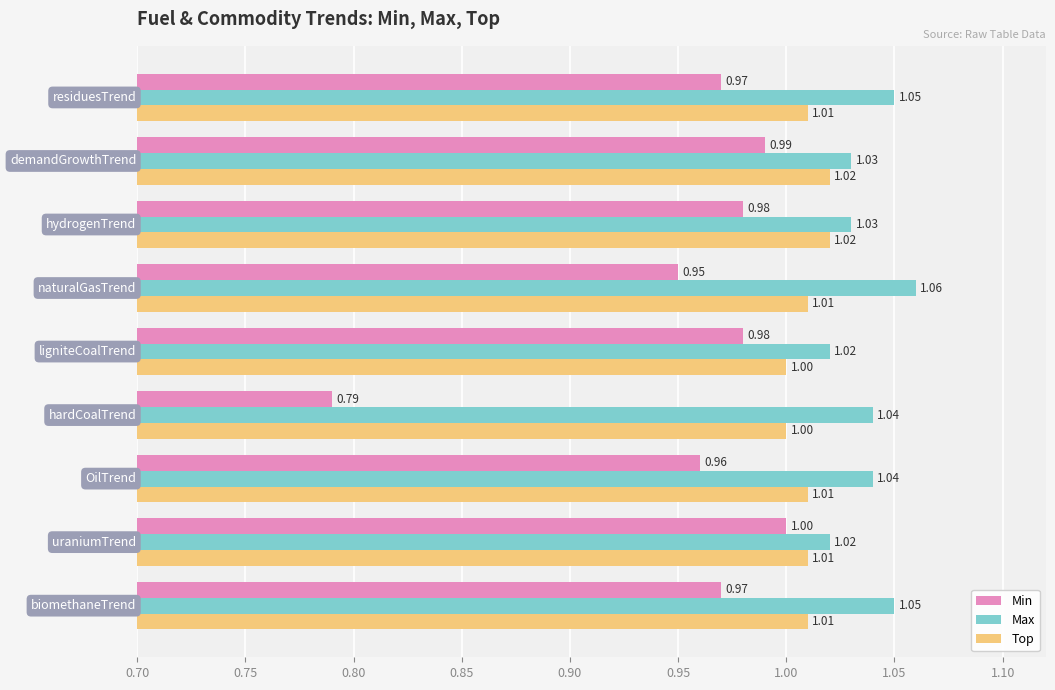

Rank the series by their average value, from highest to lowest.

Max, Top, Min